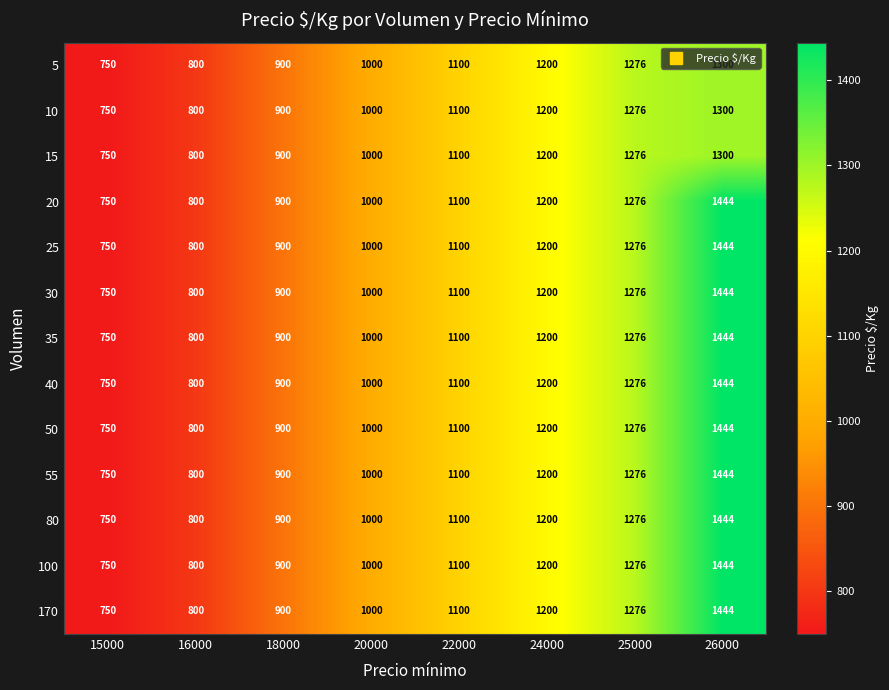

Count the number of categories in the chart.

8